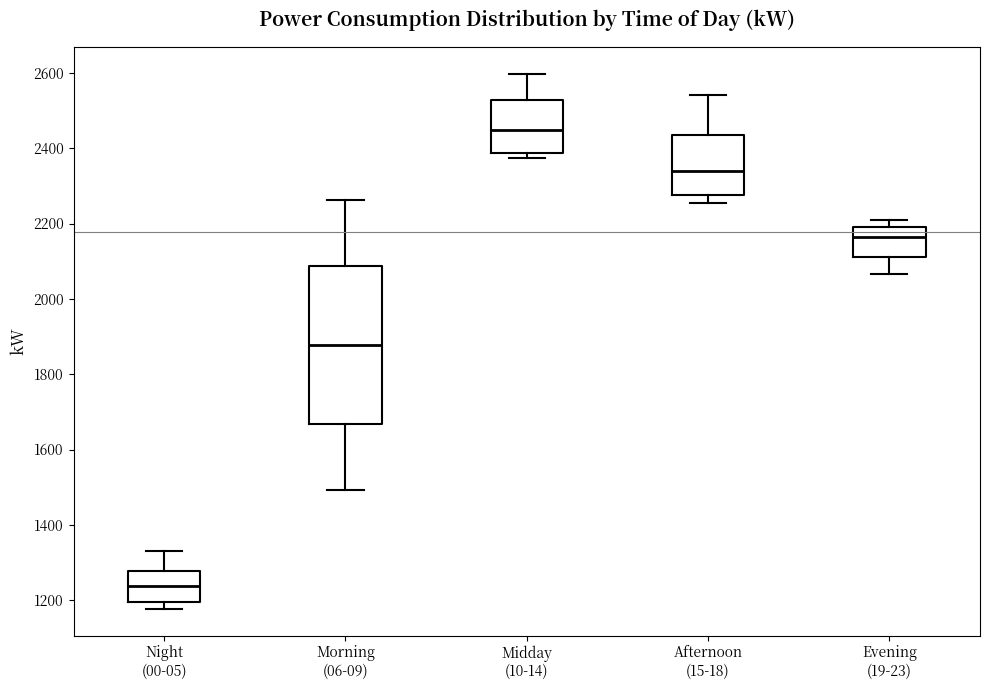

Reading left to right, read every box against the y-axis: the position of its median line, the range the box covers, and the ends of its whiskers. The values are not printed on the chart, so give them approximately, as read against the axis.

Night (00-05): median 1240, box 1200 to 1280, whiskers 1180 to 1340
Morning (06-09): median 1880, box 1660 to 2080, whiskers 1500 to 2260
Midday (10-14): median 2440, box 2380 to 2520, whiskers 2380 (just below the box's lower edge) to 2600
Afternoon (15-18): median 2340, box 2280 to 2440, whiskers 2260 to 2540
Evening (19-23): median 2160, box 2120 to 2200, whiskers 2060 to 2200 (just above the box's upper edge)